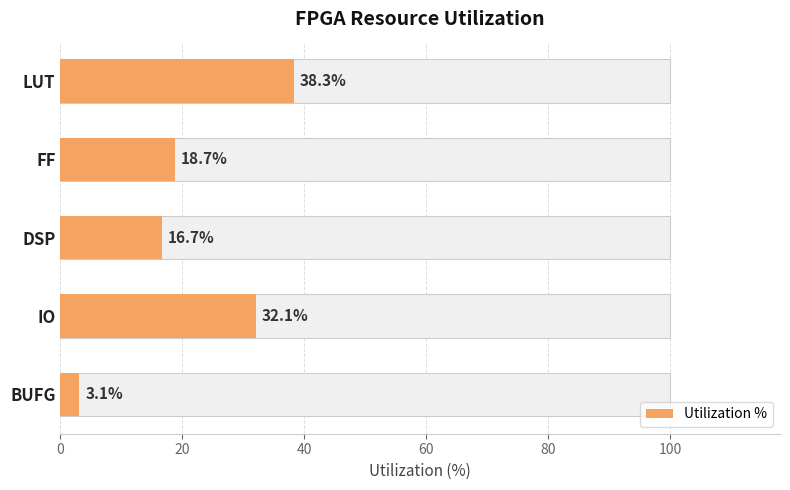

What is the greatest value displayed?

38.3